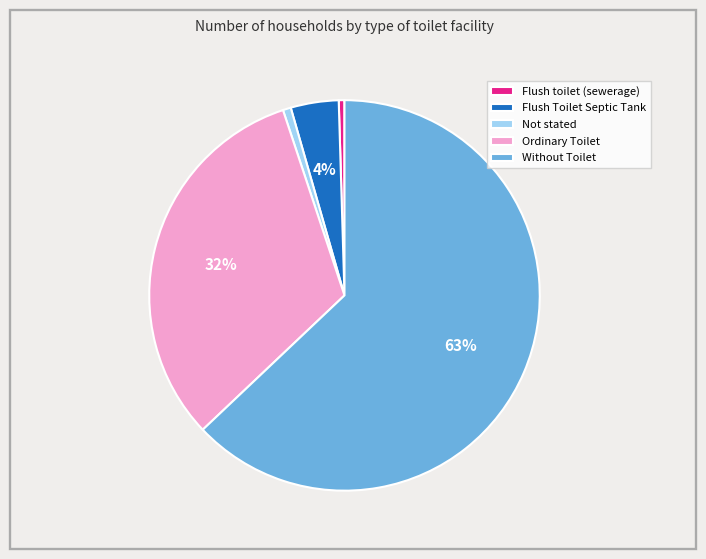

Which category has the biggest portion of the pie?

Without Toilet